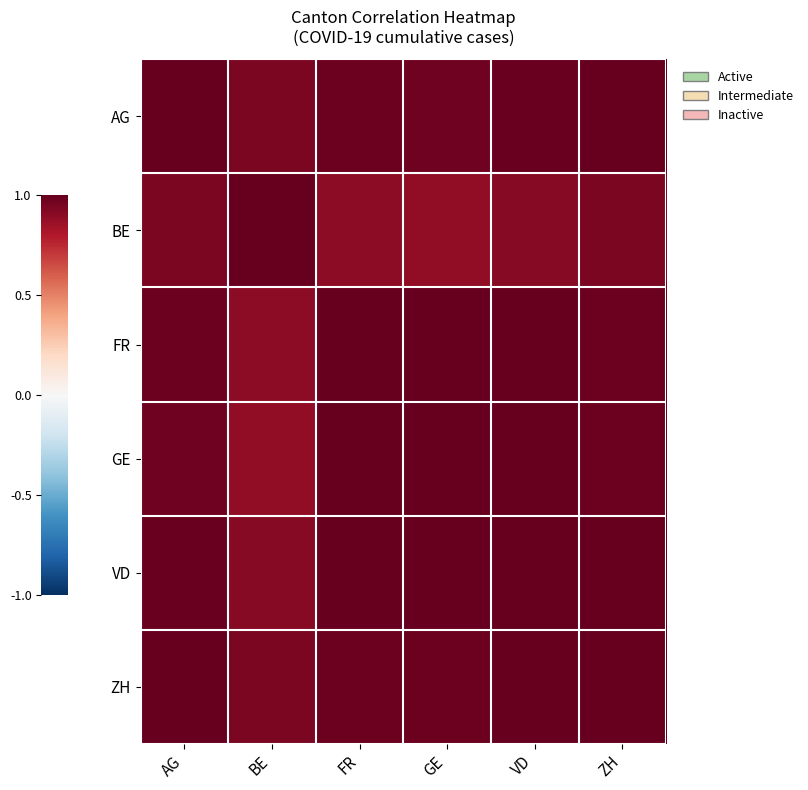

Reading left to right, what are all the values shown in this chart?

AG: AG=1.0	BE=0.9	FR=1.0	GE=1.0	VD=1.0	ZH=1.0
BE: AG=0.9	BE=1.0	FR=0.9	GE=0.9	VD=0.9	ZH=0.9
FR: AG=1.0	BE=0.9	FR=1.0	GE=1.0	VD=1.0	ZH=1.0
GE: AG=1.0	BE=0.9	FR=1.0	GE=1.0	VD=1.0	ZH=1.0
VD: AG=1.0	BE=0.9	FR=1.0	GE=1.0	VD=1.0	ZH=1.0
ZH: AG=1.0	BE=0.9	FR=1.0	GE=1.0	VD=1.0	ZH=1.0